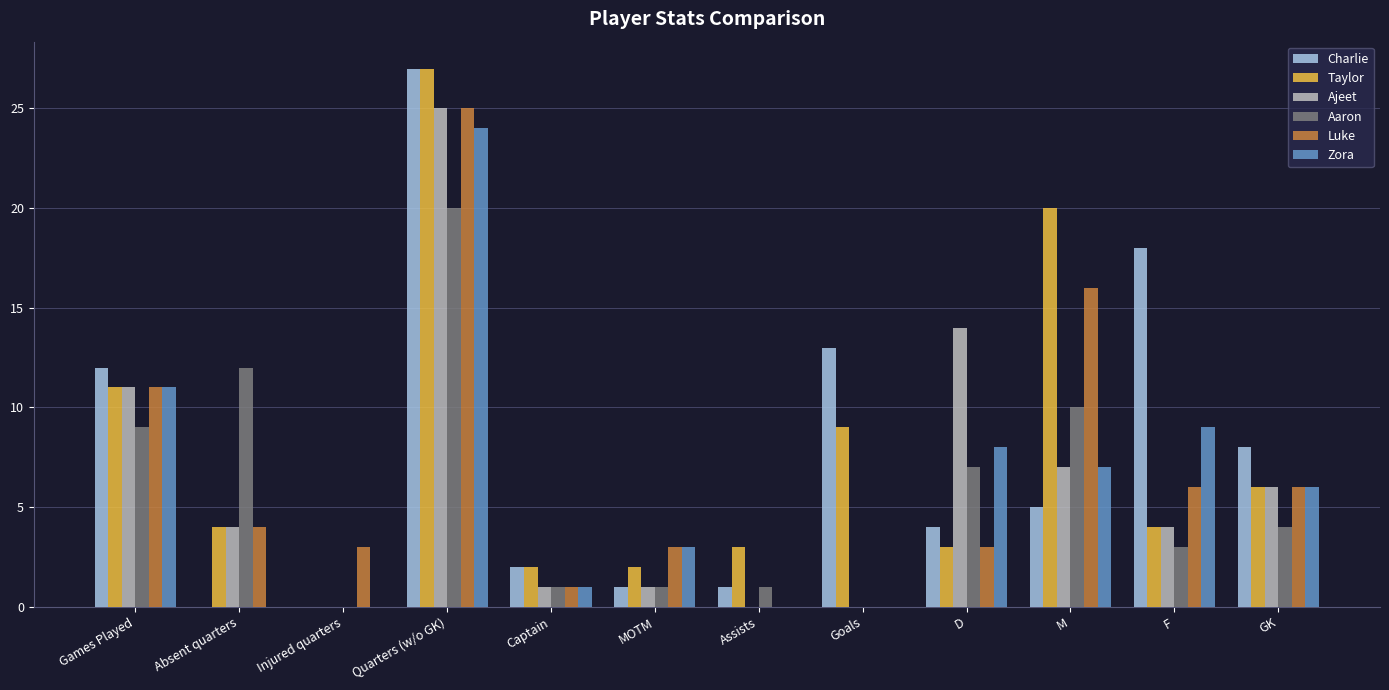

At which label does Luke reach its peak?

Quarters (w/o GK)